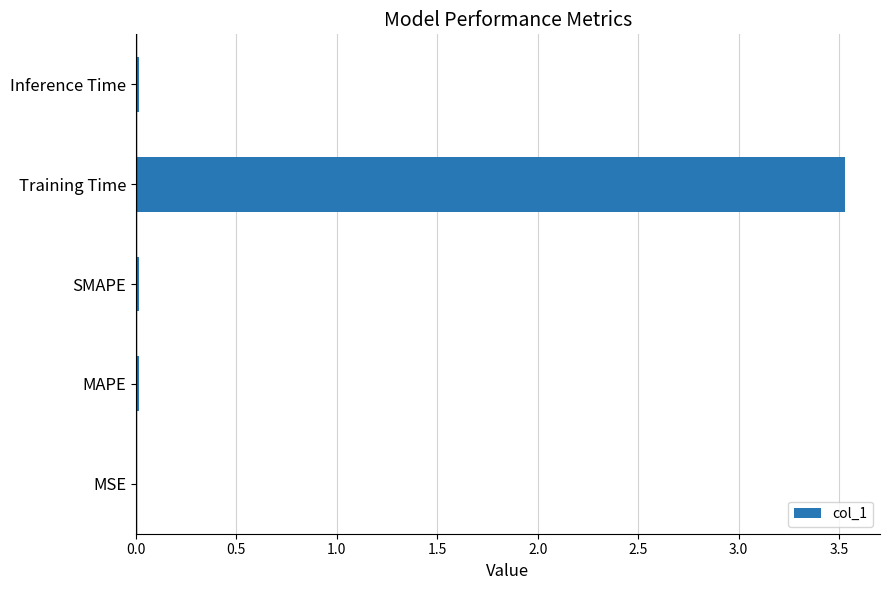

The value at Training Time is 3.5. True or false?

True